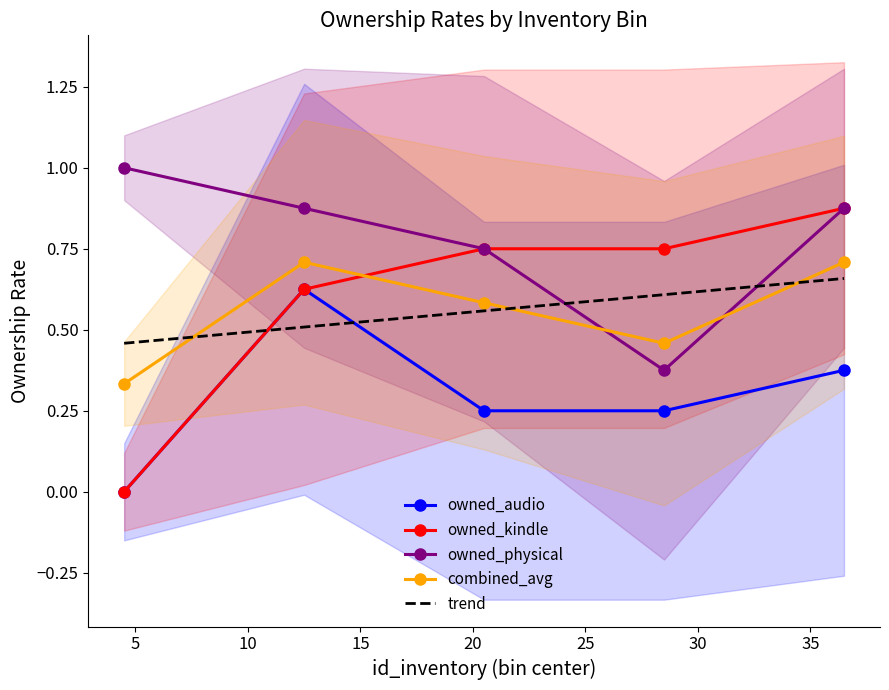

True or false: owned_audio has more than 0 interior local peaks.

True